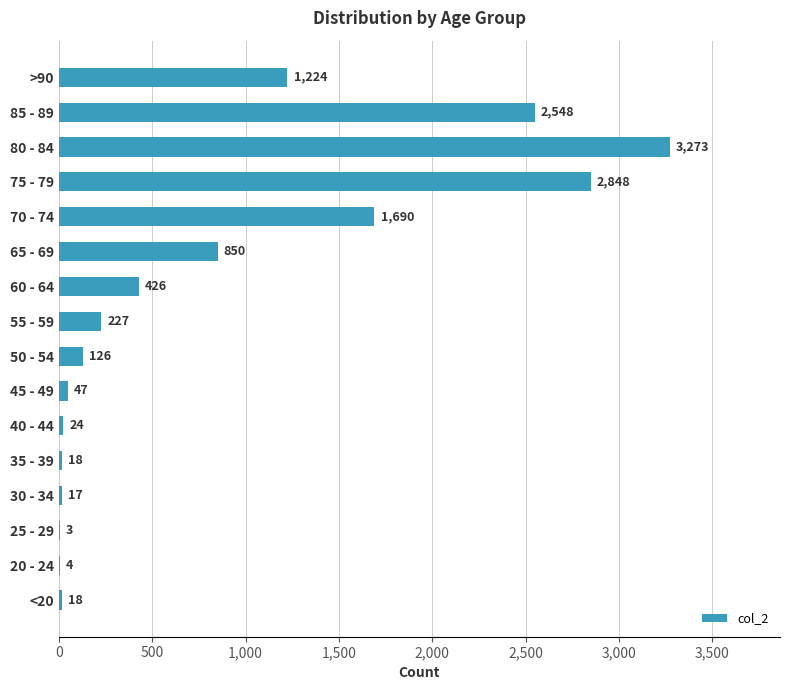

Which label corresponds to the largest value in the chart?

80 - 84